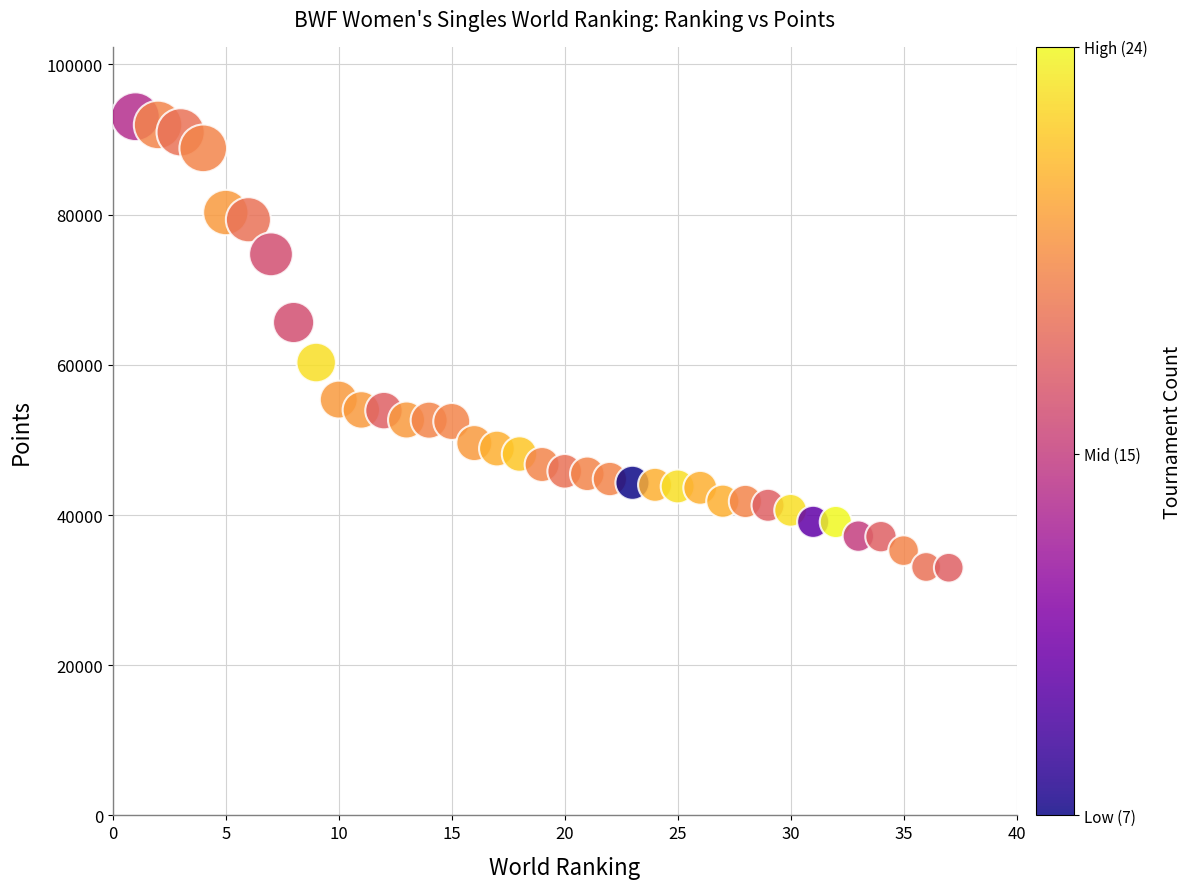

What is the range of Y values (max minus min)?

60065.0